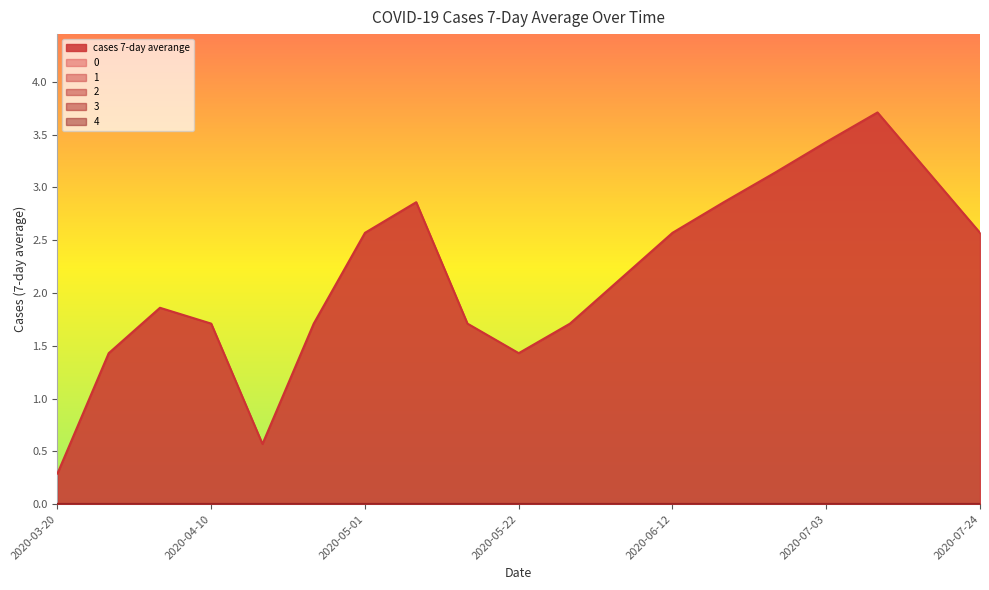

The 0 series shows 0.0 at 2020-05-22. True or false?

True